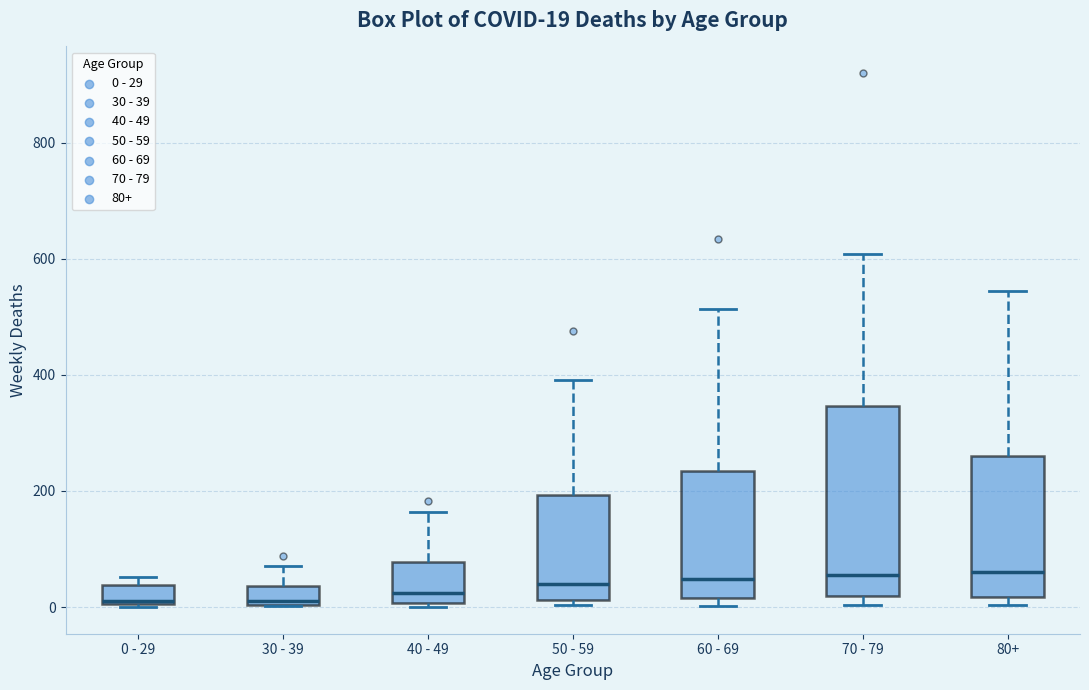

Which box is the tallest, from its lower edge to its upper edge?

70 - 79